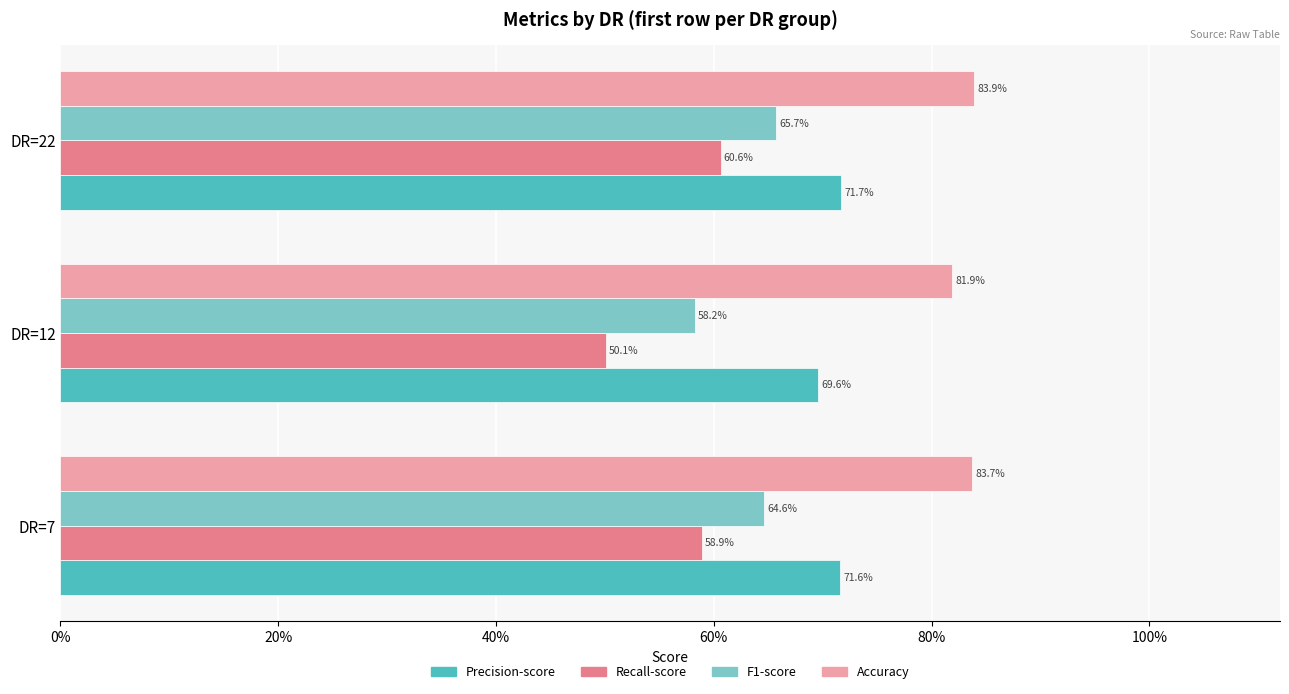

What are all the series names shown in the legend?

Precision-score, Recall-score, F1-score, Accuracy